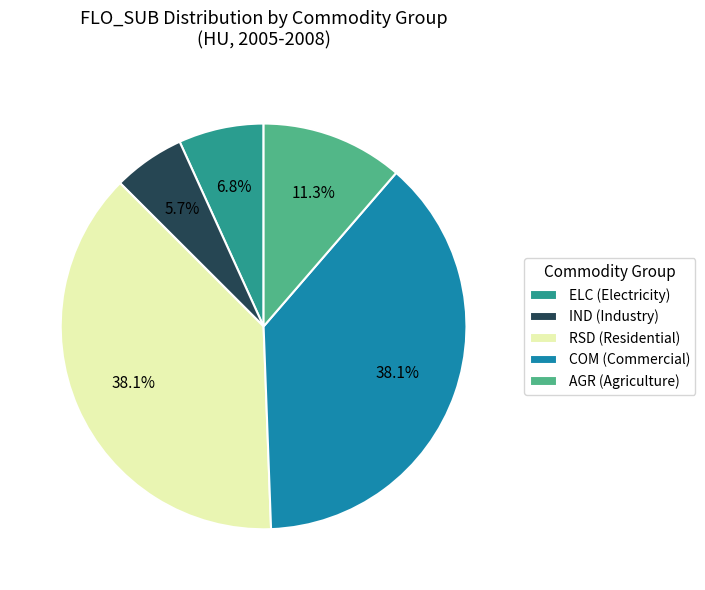

Is there any slice that represents more than half of the pie?

No